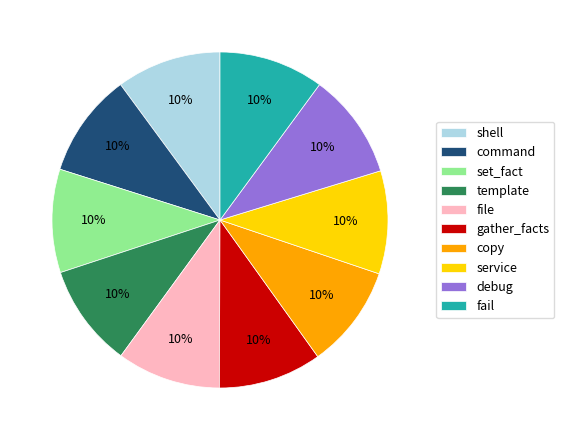

Does service represent more than half of the total?

No